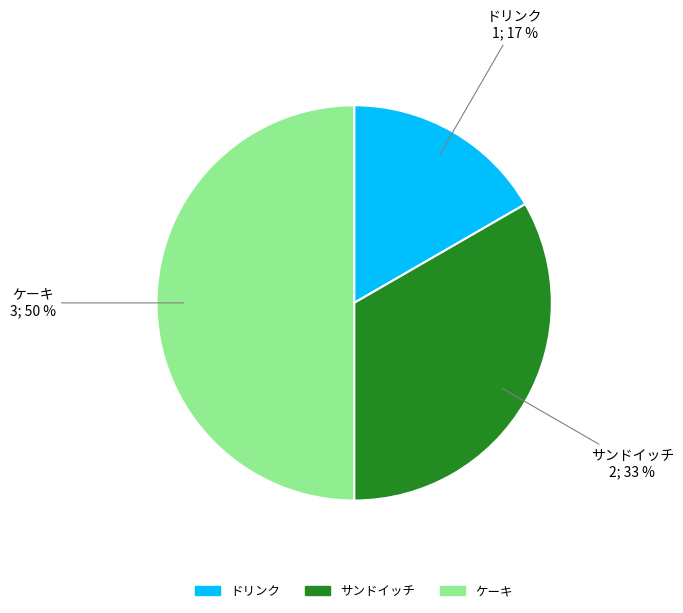

Is サンドイッチ the majority of the pie?

No